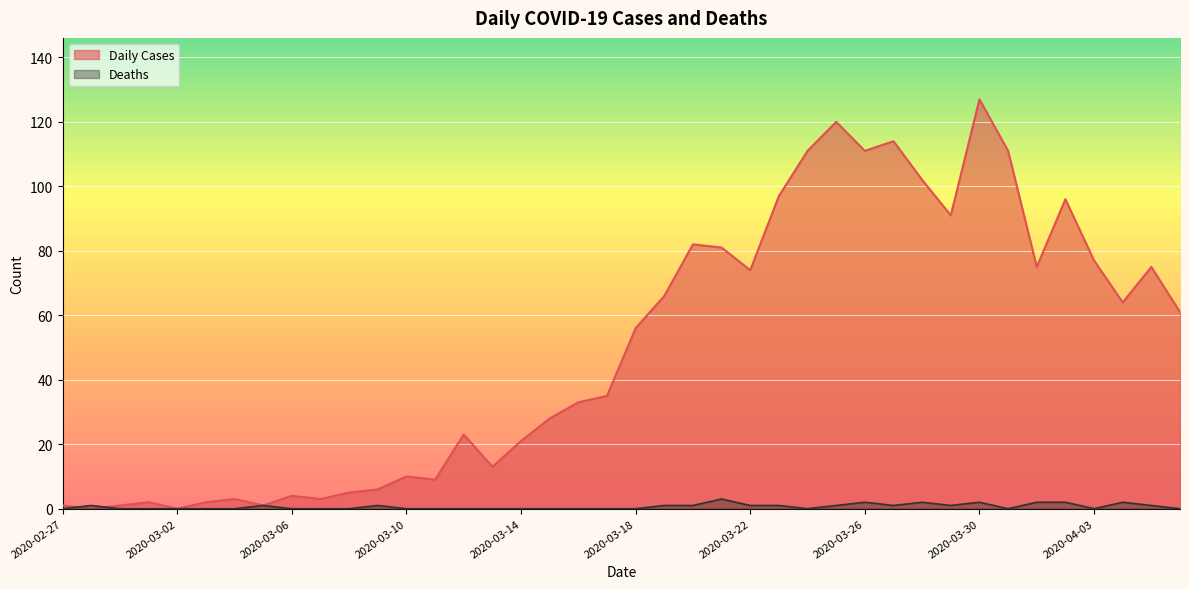

At which category does Deaths reach its first local valley?

2020-03-24